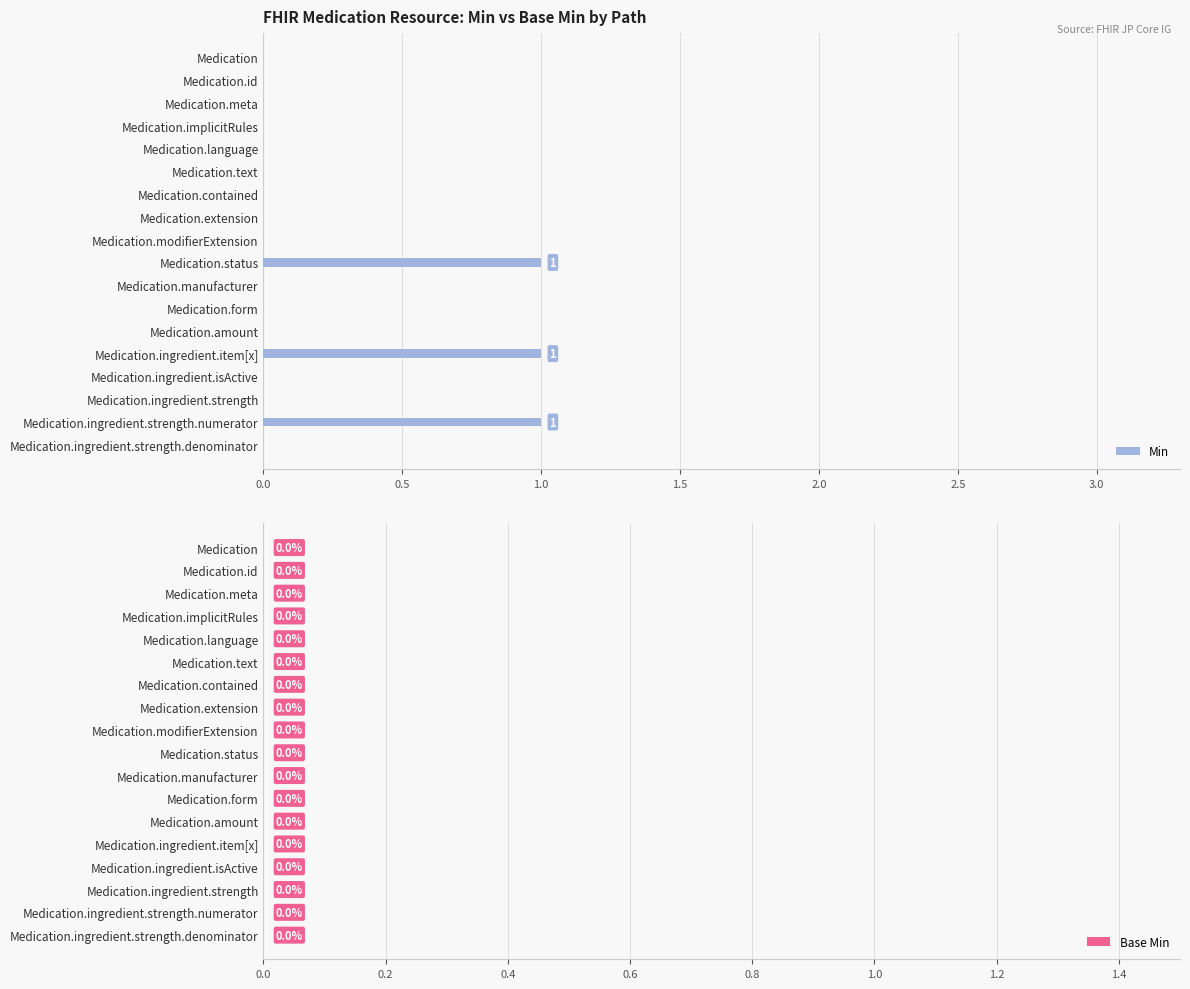

Reading top to bottom, what are all the values shown in this chart?

Medication=0	Medication.id=0	Medication.meta=0	Medication.implicitRules=0	Medication.language=0	Medication.text=0	Medication.contained=0	Medication.extension=0	Medication.modifierExtension=0	Medication.status=1	Medication.manufacturer=0	Medication.form=0	Medication.amount=0	Medication.ingredient.item[x]=1	Medication.ingredient.isActive=0	Medication.ingredient.strength=0	Medication.ingredient.strength.numerator=1	Medication.ingredient.strength.denominator=0